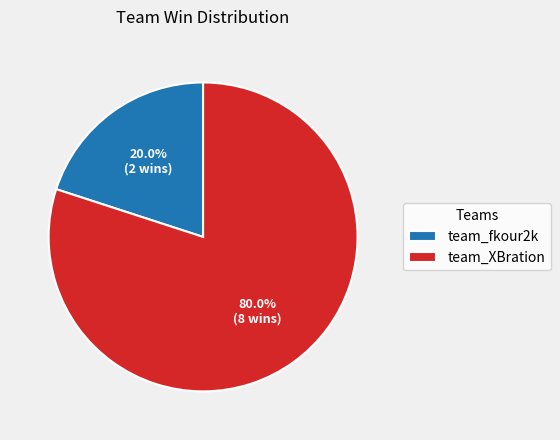

The team_XBration slice represents 94% of the pie. True or false?

False